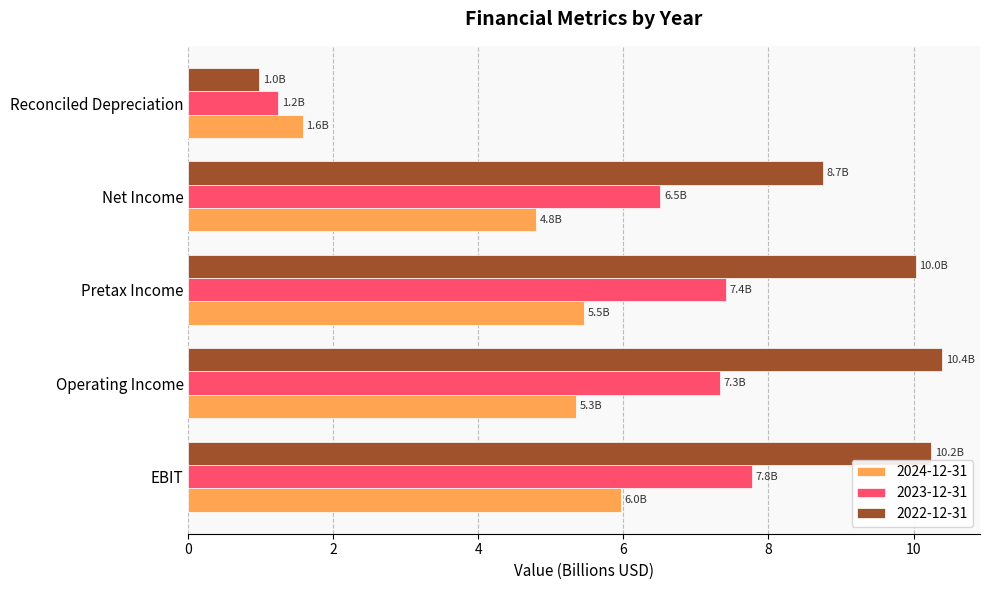

At which label is 2023-12-31 closest to 4?

Net Income